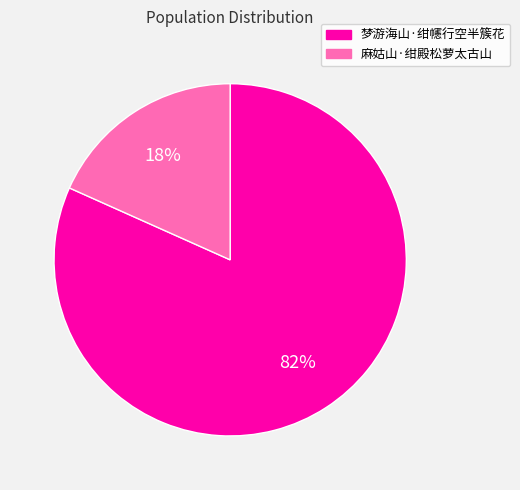

Which category has the smallest portion of the pie?

麻姑山·绀殿松萝太古山